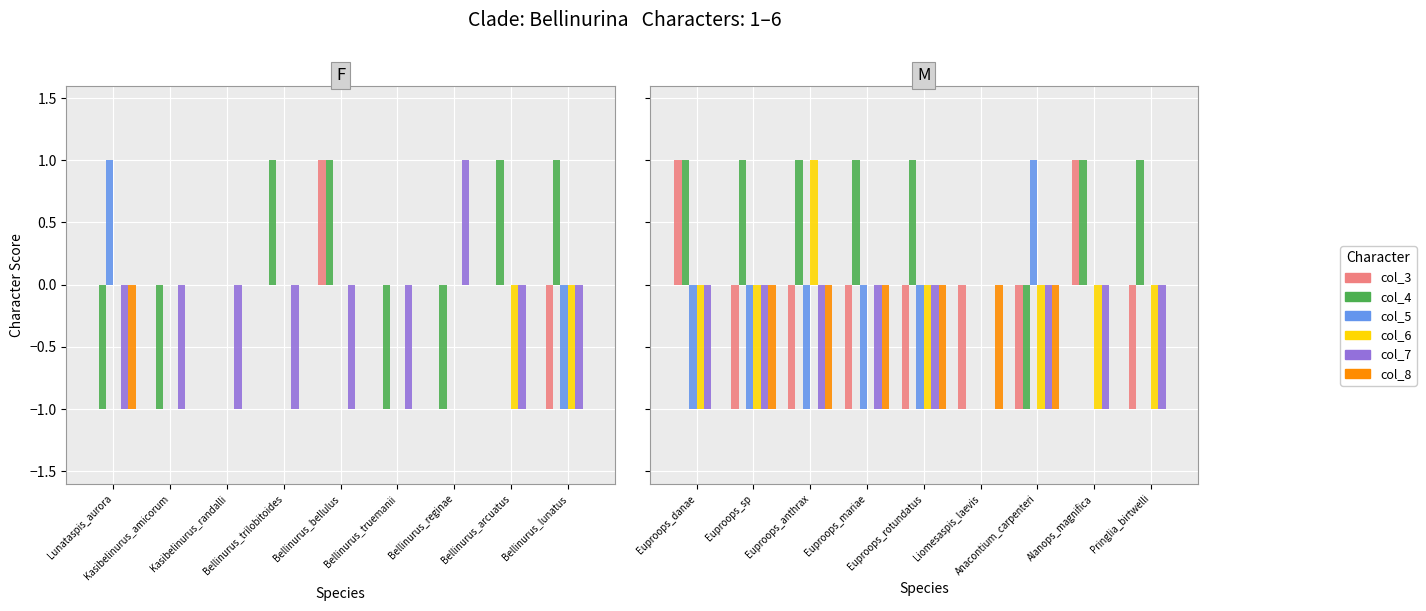

Is the value of col_4 at Euproops_mariae greater than the value of col_8 at Euproops_mariae?

Yes